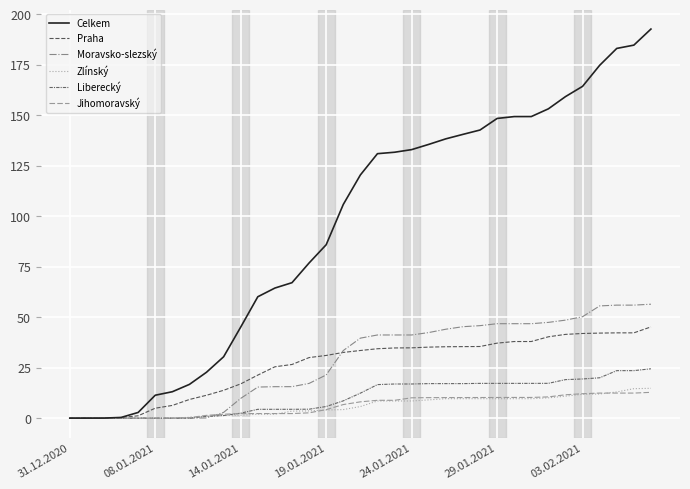

After their last crossing, which series has the higher values: Moravsko-slezský or Praha?

Moravsko-slezský